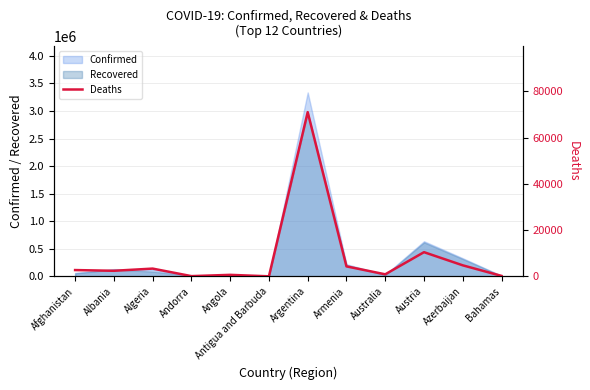

Reading right to left, extract all data points from this chart.

Bahamas=221	Azerbaijan=4792	Austria=10480	Australia=910	Armenia=4333	Argentina=71027	Antigua and Barbuda=42	Angola=677	Andorra=127	Algeria=3381	Albania=2435	Afghanistan=2745